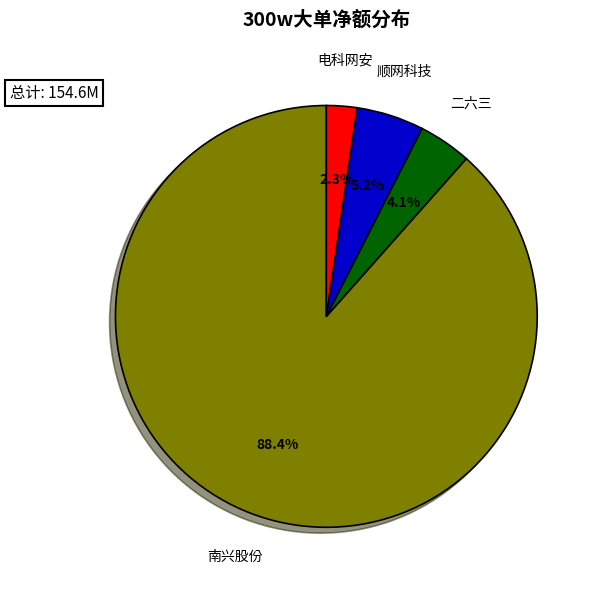

Does any single category account for the majority?

Yes